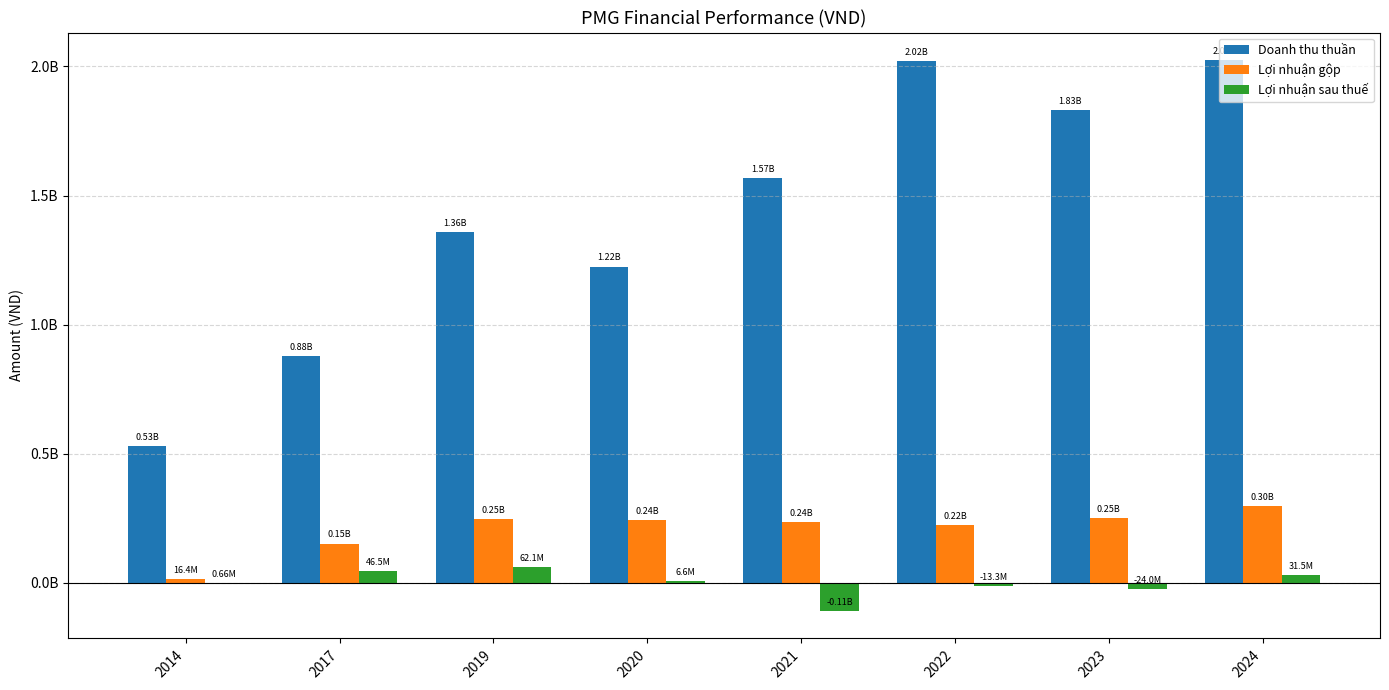

What are all the series names shown in the legend?

Doanh thu thuần, Lợi nhuận gộp, Lợi nhuận sau thuế